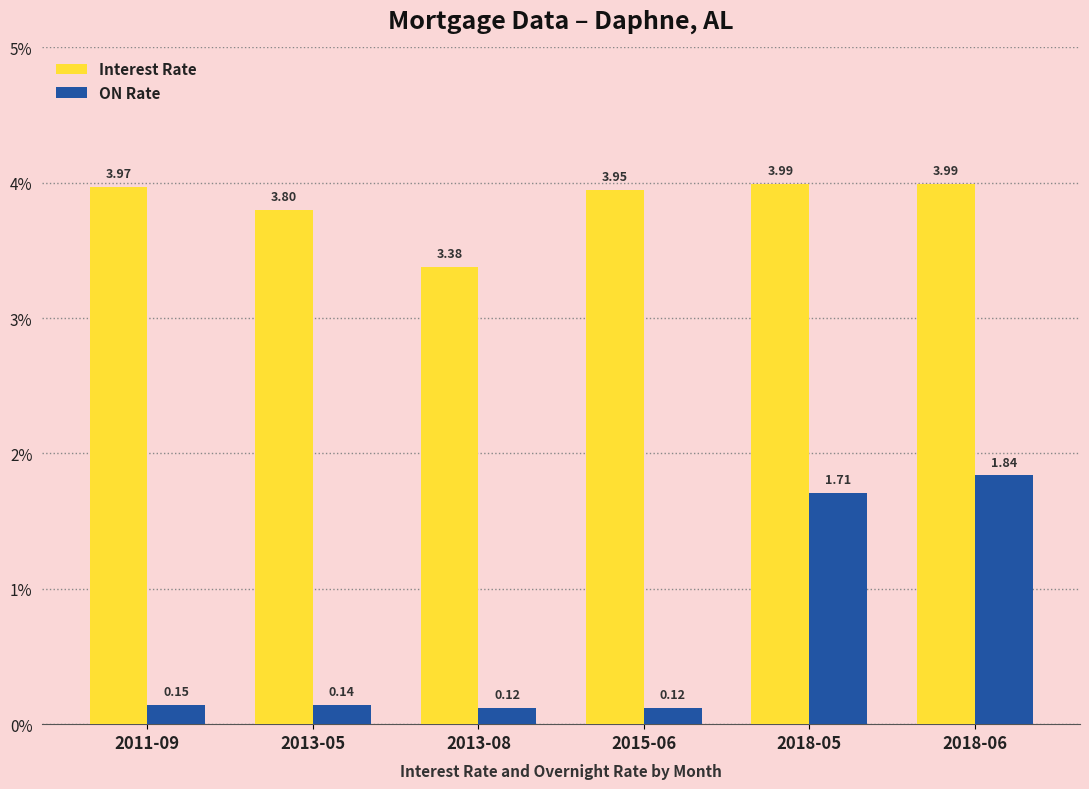

What is the average value of the Interest Rate series?

3.8